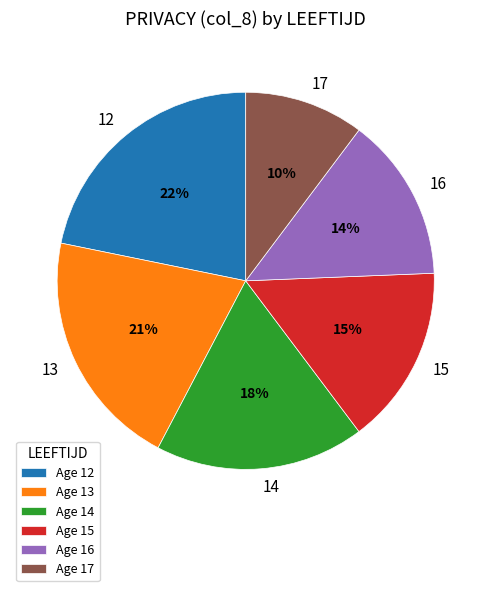

Between 17 and 13, which is larger?

13